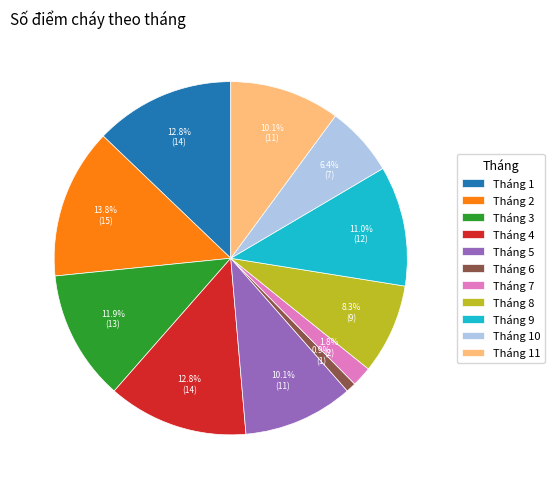

To the nearest percent, what portion does Tháng 4 represent?

13%